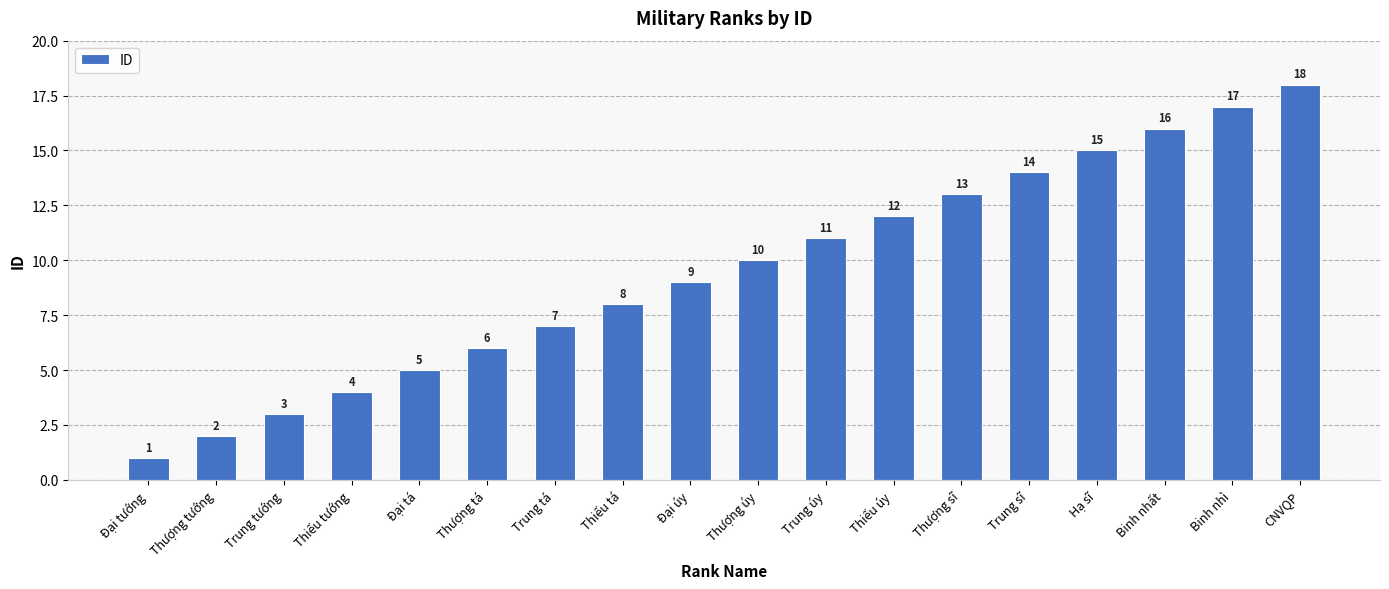

The chart shows a value of 5 at Đại tá. True or false?

True